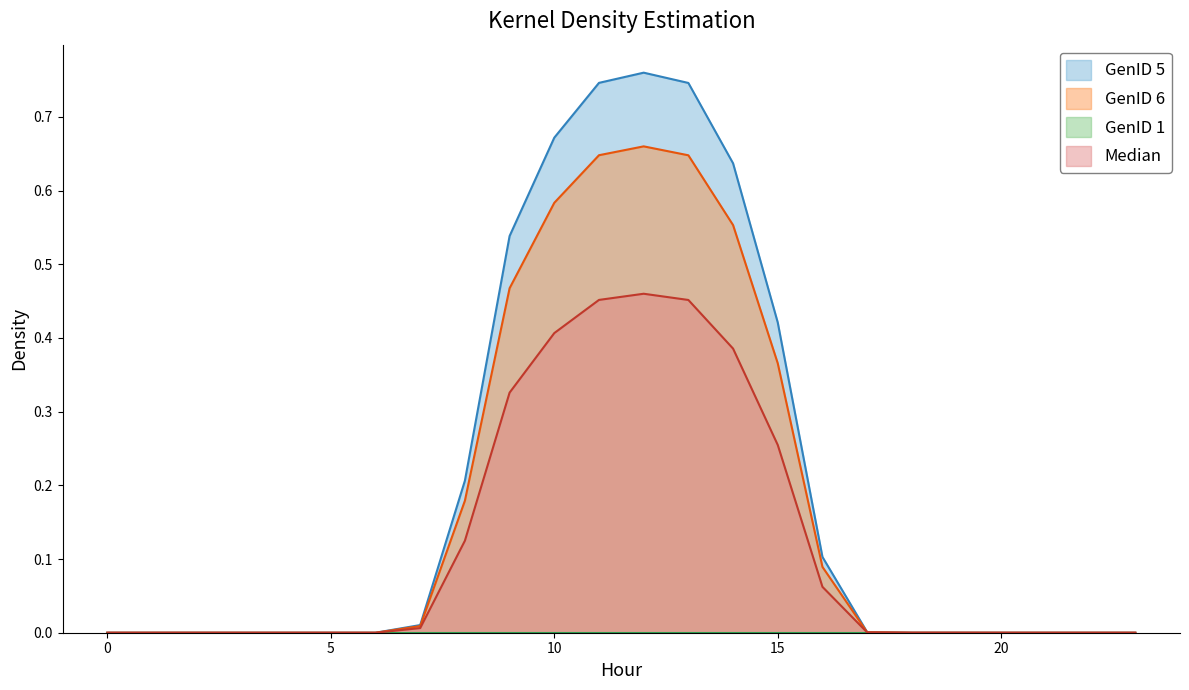

What is the approximate value of Median at 9?

0.3